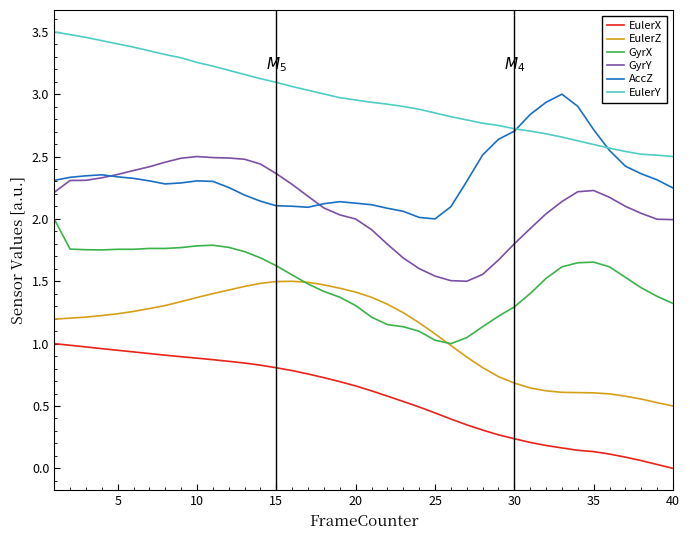

Which series has the largest total across all categories?

EulerY